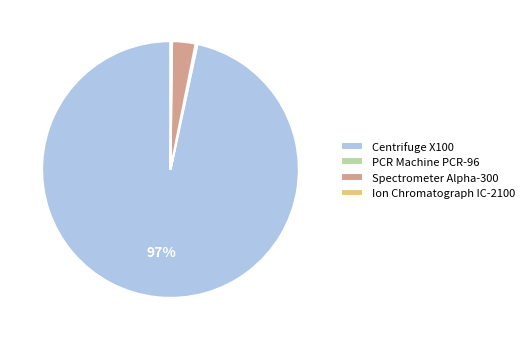

To the nearest percent, what is the average slice percentage?

25%